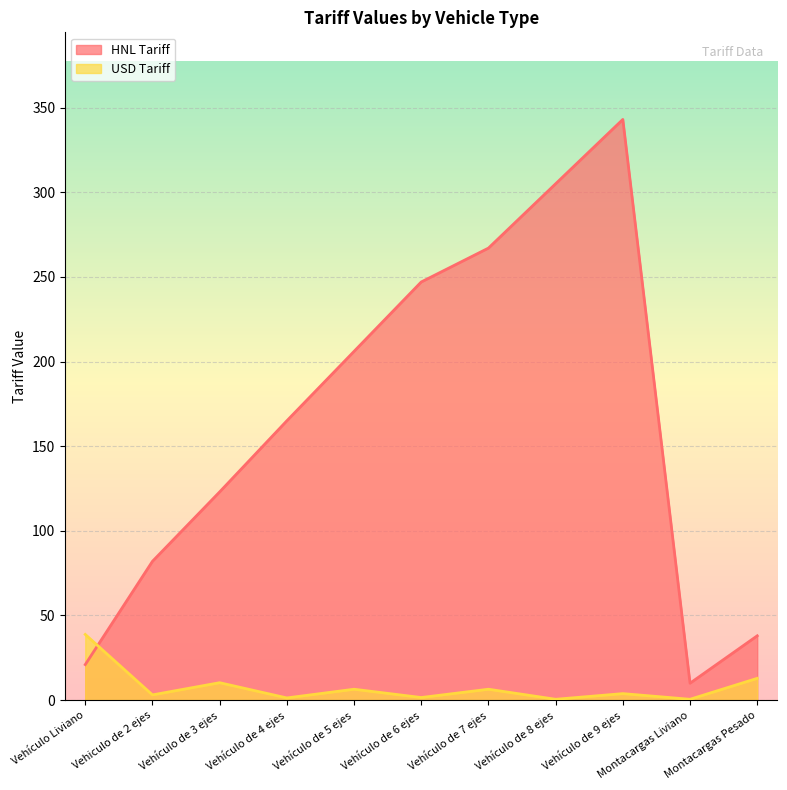

List the series in order of their peak value, highest first.

HNL Tariff, USD Tariff